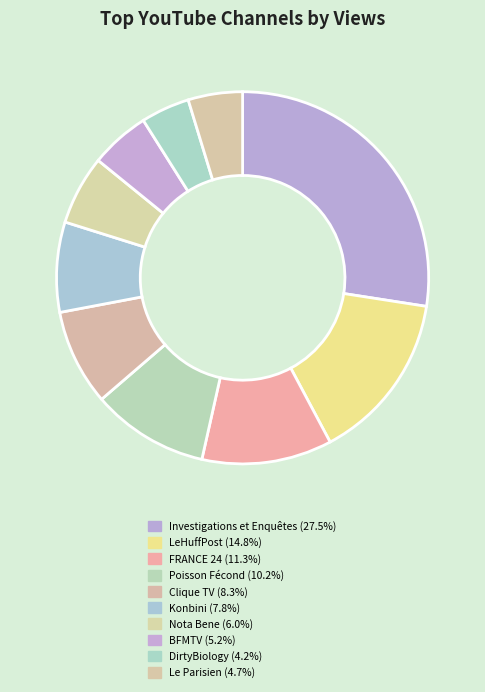

Is DirtyBiology the majority of the pie?

No